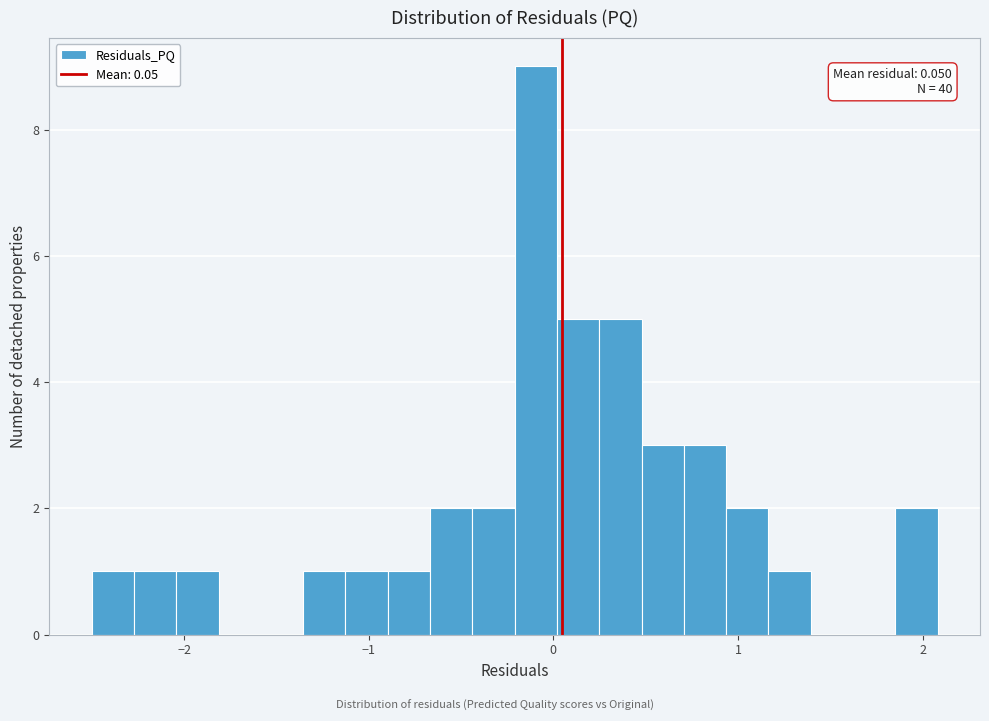

Around what value on the x-axis is the tallest bar? Give the approximate position of its centre, as read against the axis.

-0.1